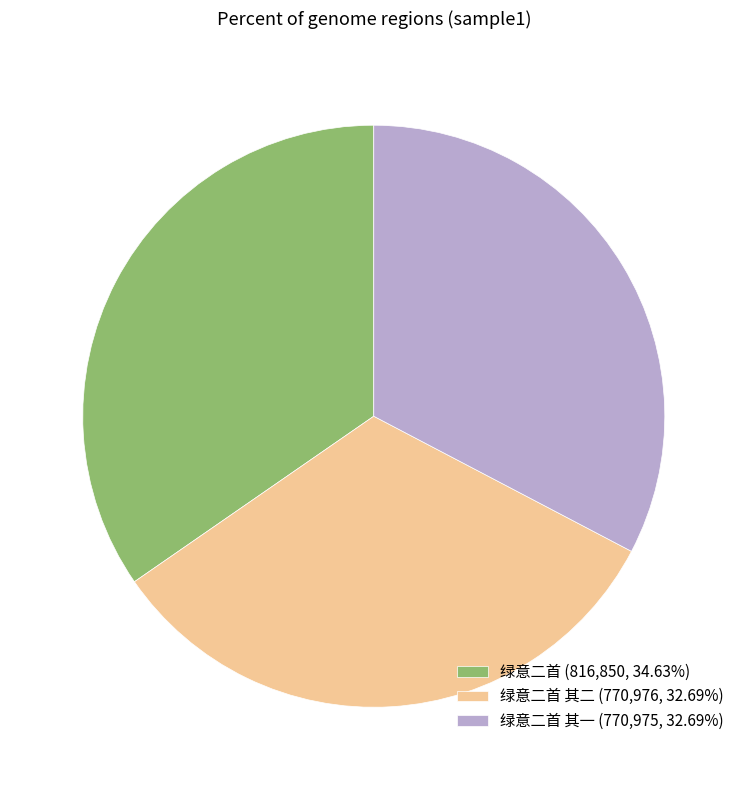

Combined, do 绿意二首 其二 (770,976, 32.69%) and 绿意二首 (816,850, 34.63%) account for over 50%?

Yes